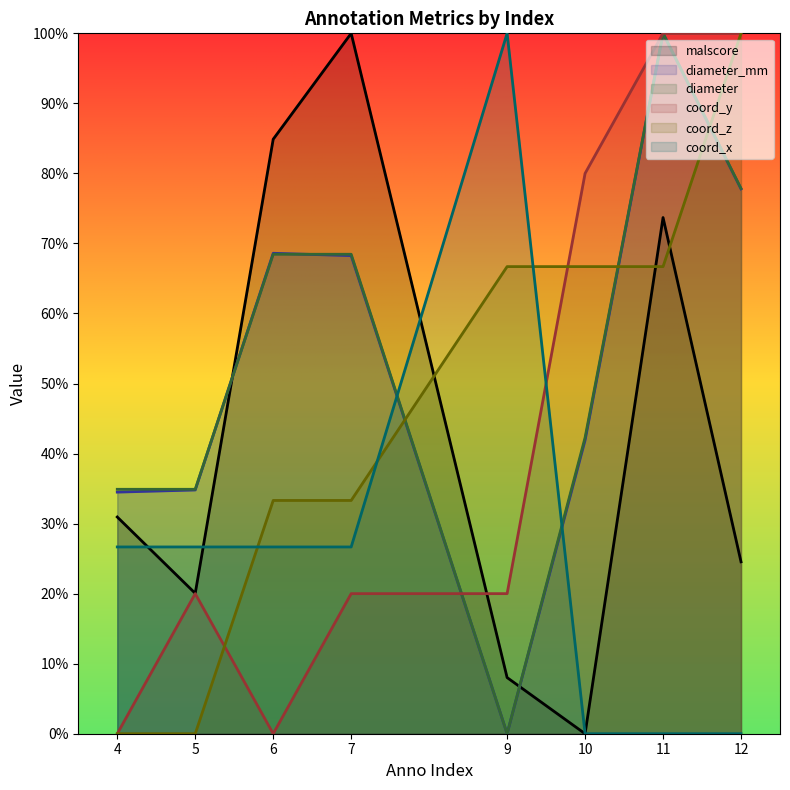

Which has a higher value, 11 or 4?

11